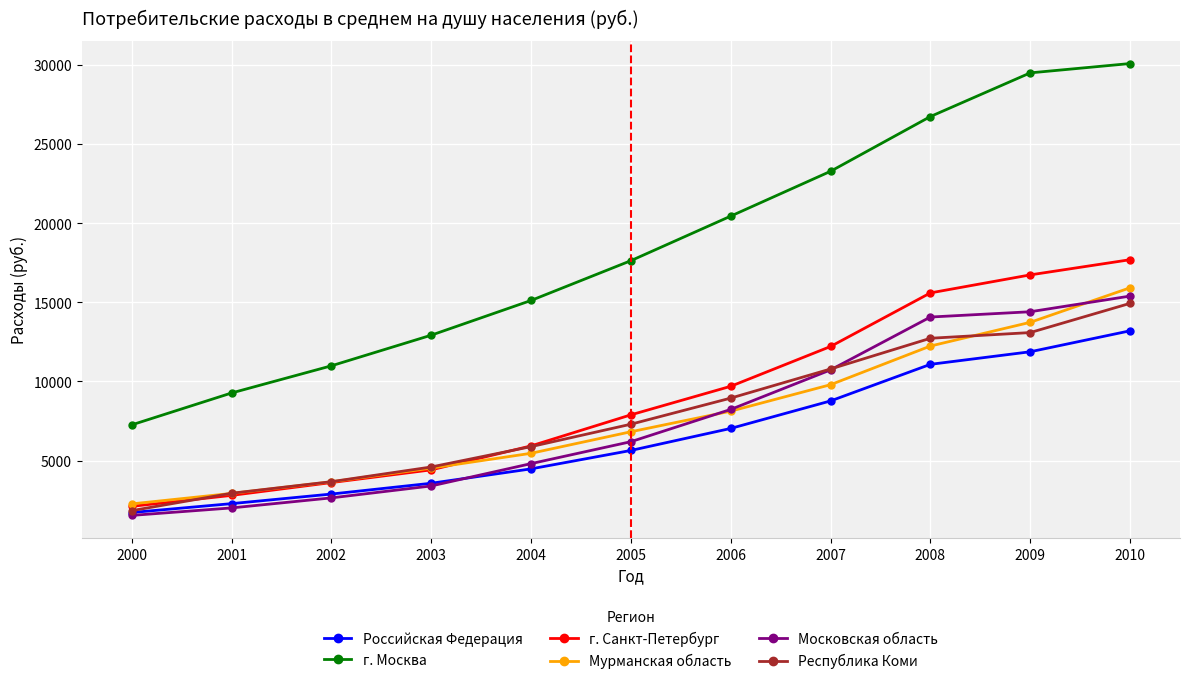

True or false: Мурманская область has more than 0 points higher than both neighbors.

False